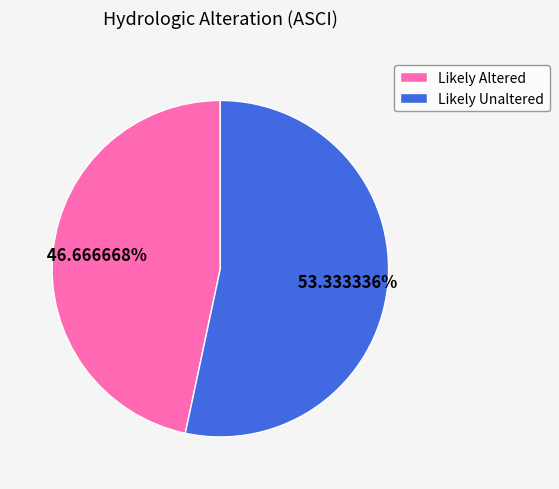

True or false: Likely Unaltered accounts for 53% of the total.

True